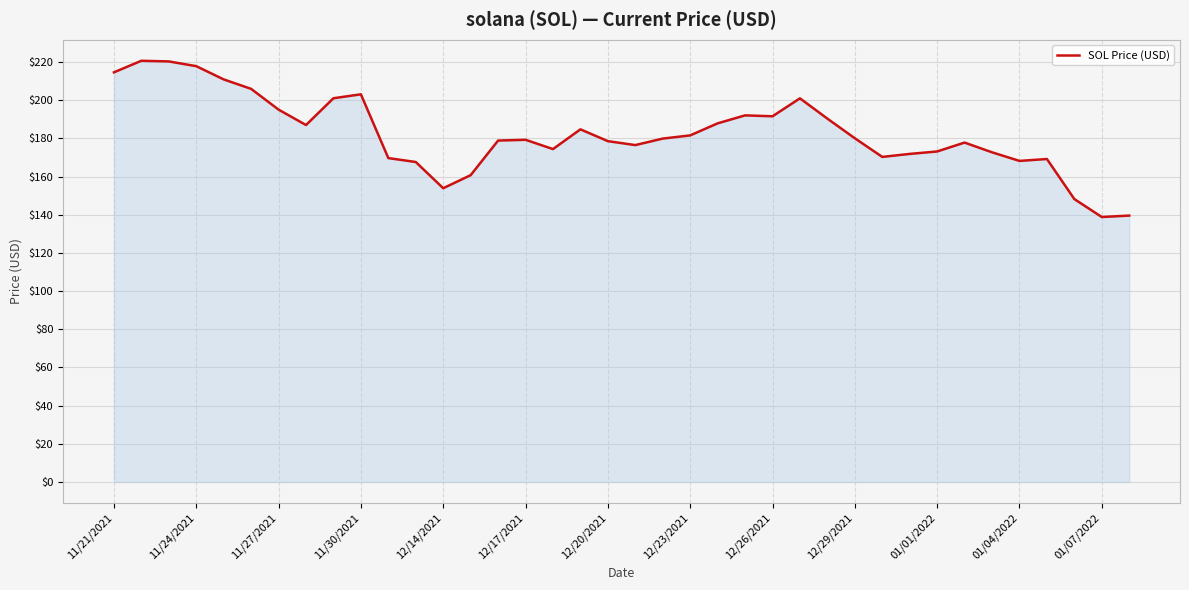

What is the difference between the maximum and minimum values?

81.8